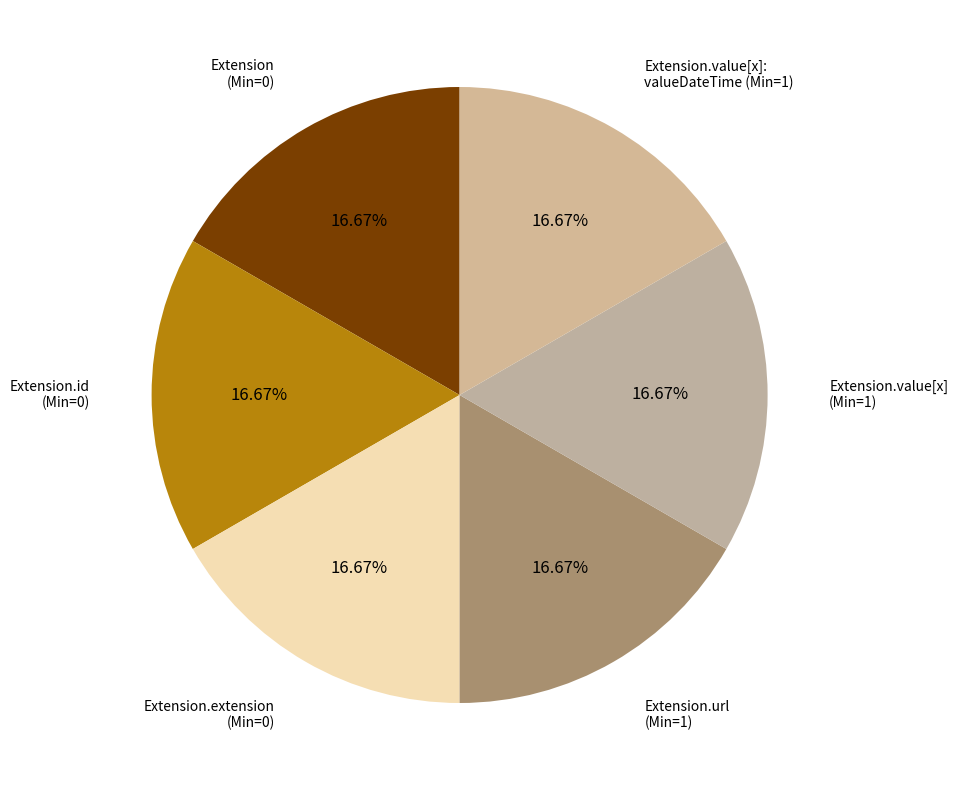

What is the ratio of the value at Extension.value[x] (Min=1) to the value at Extension.value[x]: valueDateTime (Min=1)?

1.0